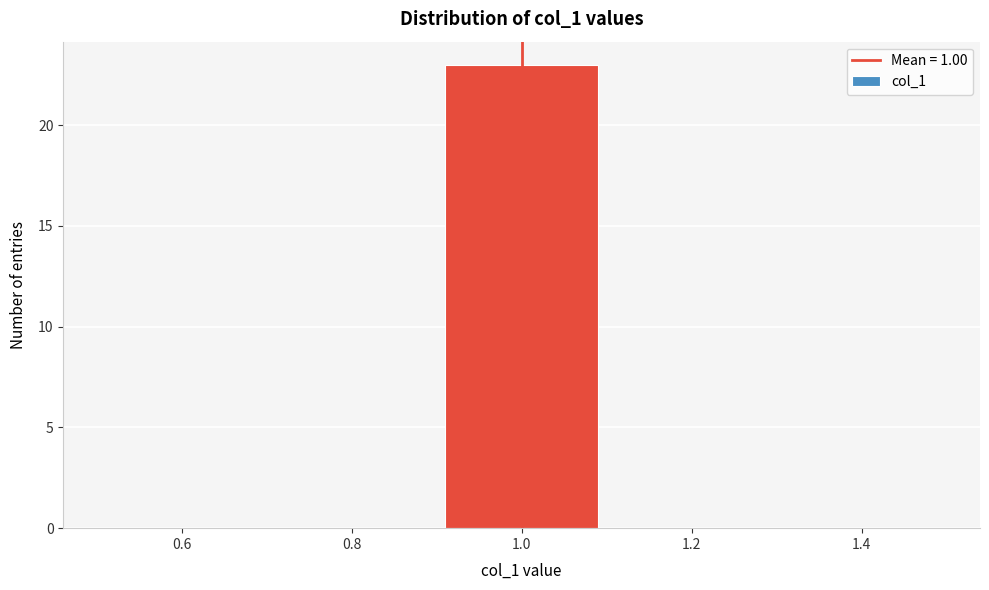

What is the height of the bar covering 0.9 to 1.1 on the x-axis? The values are not printed on the chart, so give them approximately, as read against the axis.

23